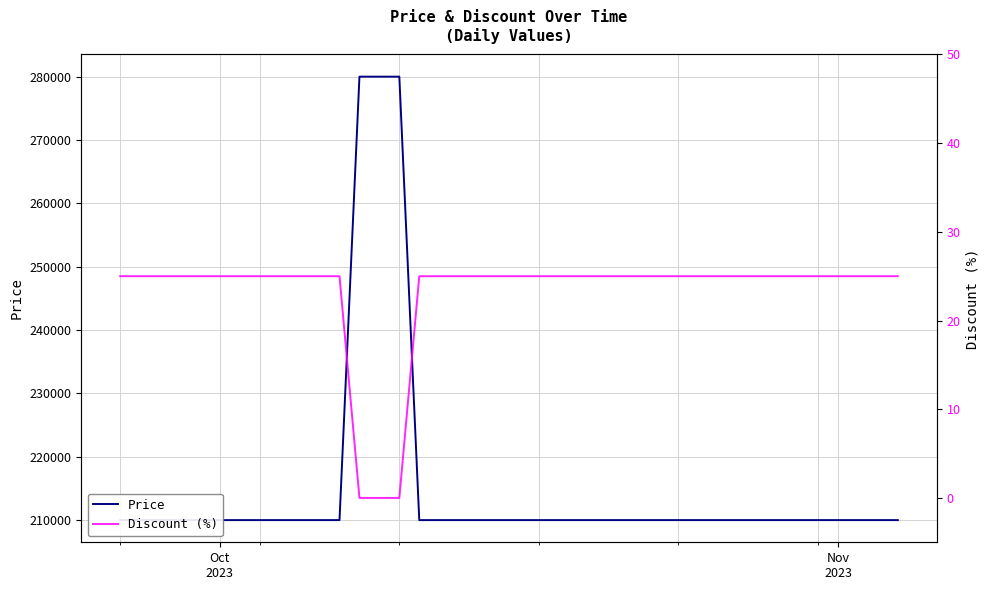

What is the average value of the Discount (%) series?

23